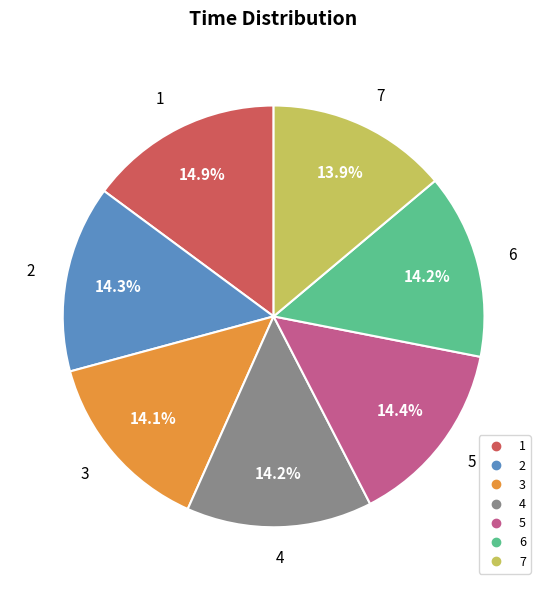

Approximately how many times larger is the value at 7 compared to 2?

1.0